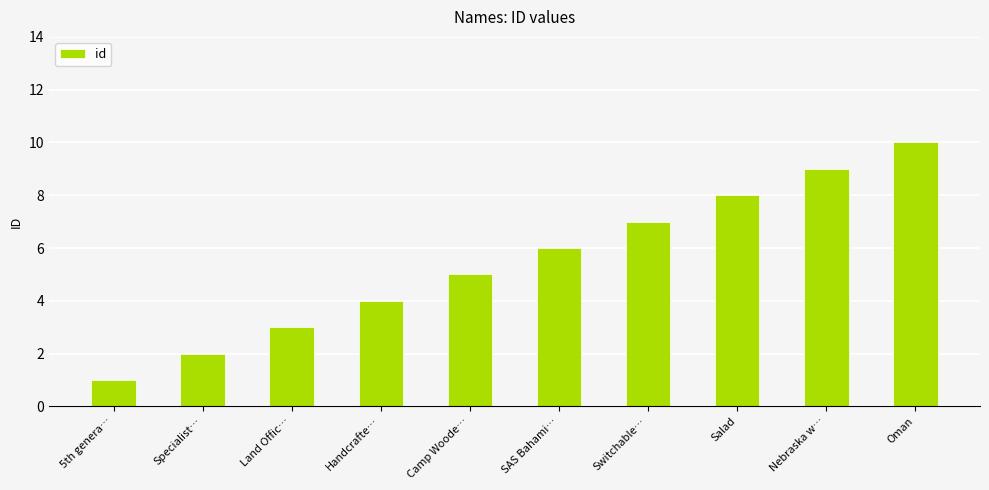

What position from the right is Land Offic…?

8